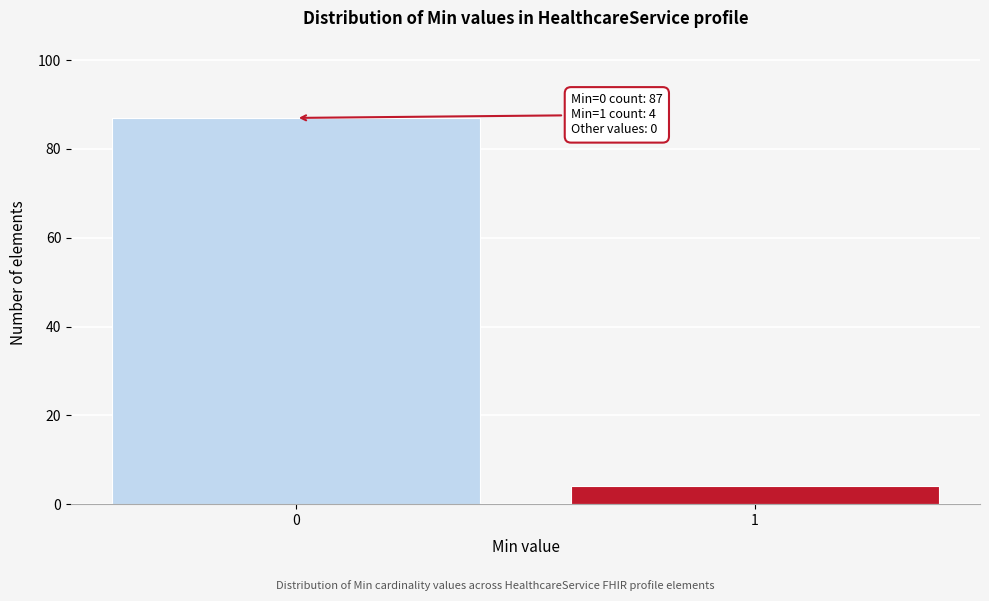

Reading left to right, transcribe all the data shown in this chart.

87	4